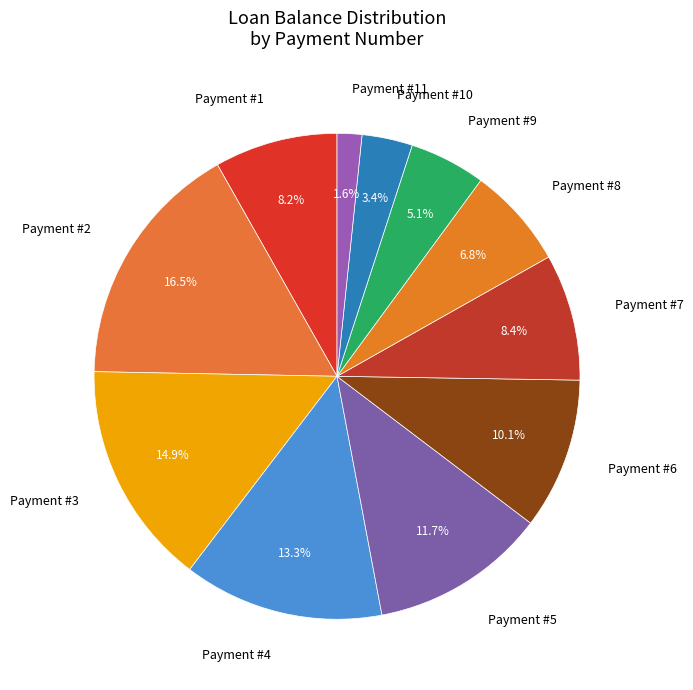

Is there a majority slice in this chart?

No